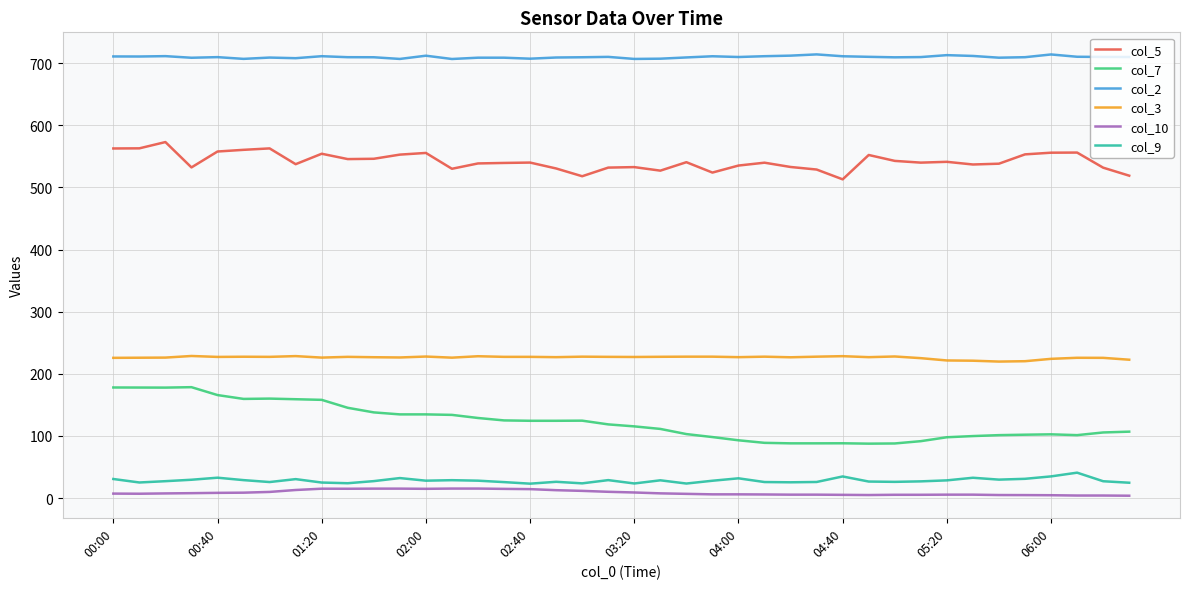

List the series in order of their peak value, lowest first.

col_10, col_9, col_7, col_3, col_5, col_2